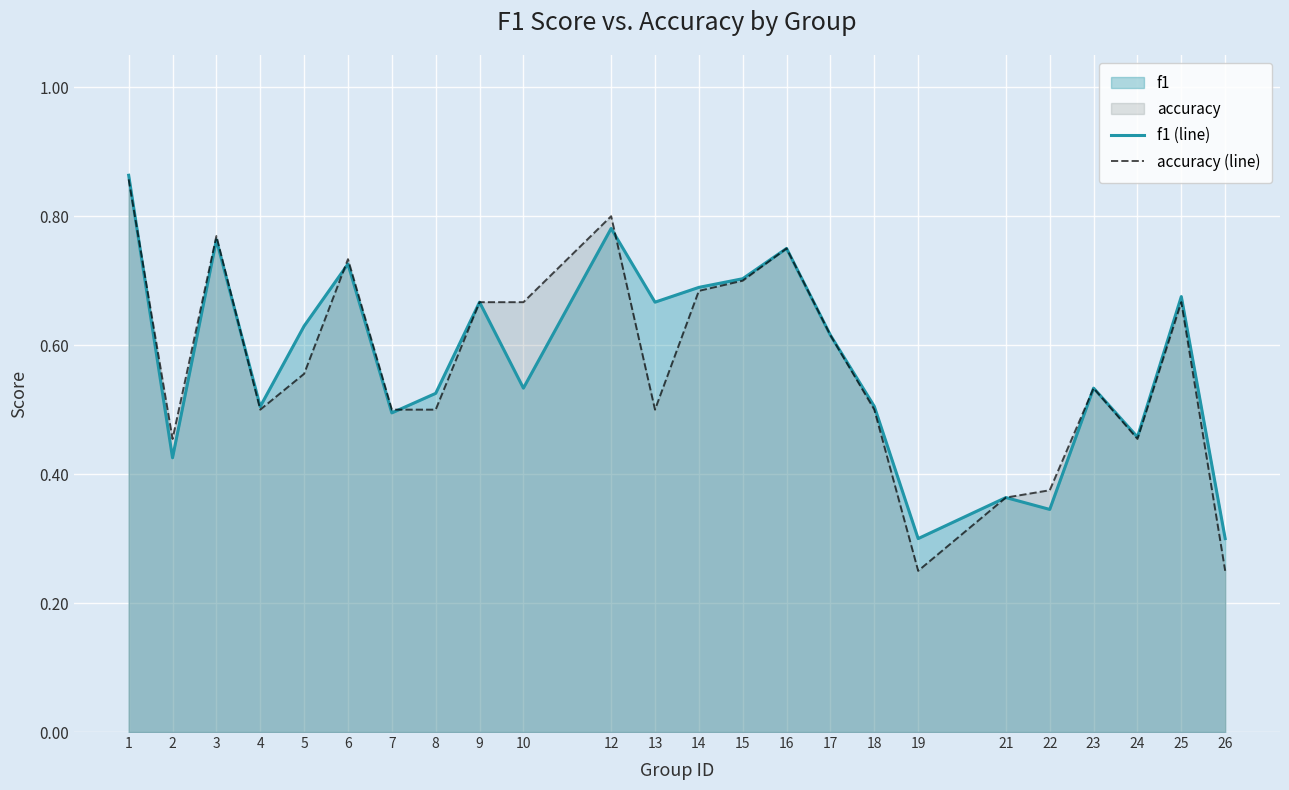

In f1 (line), how many points are lower than both neighbors (excluding endpoints)?

8